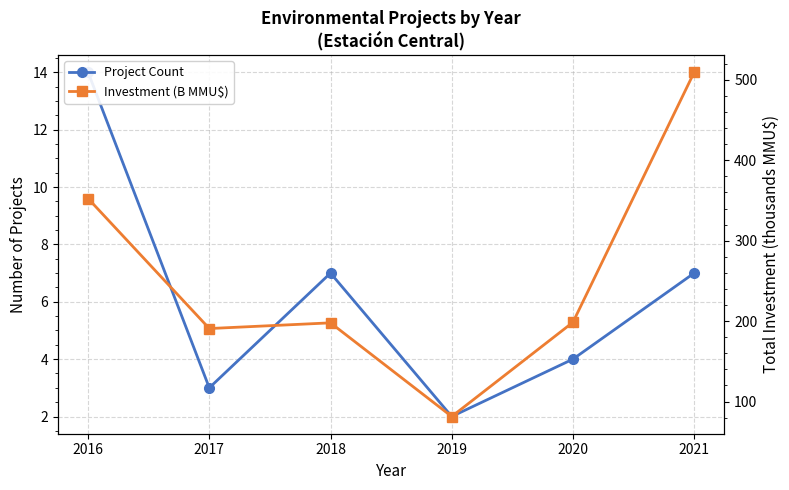

Reading left to right, list all the values displayed in this chart.

Project Count: 14.0	3.0	7.0	2.0	4.0	7.0
Investment (B MMU$): 352.5	190.8	197.9	81.4	198.6	509.4